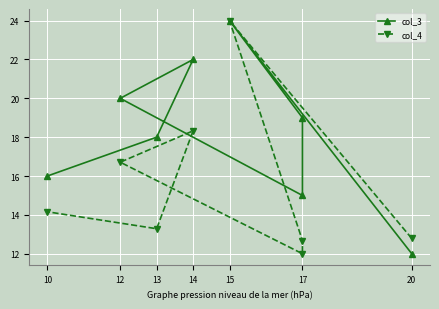

Is it true that col_4 equals 7.8 at 17?

False